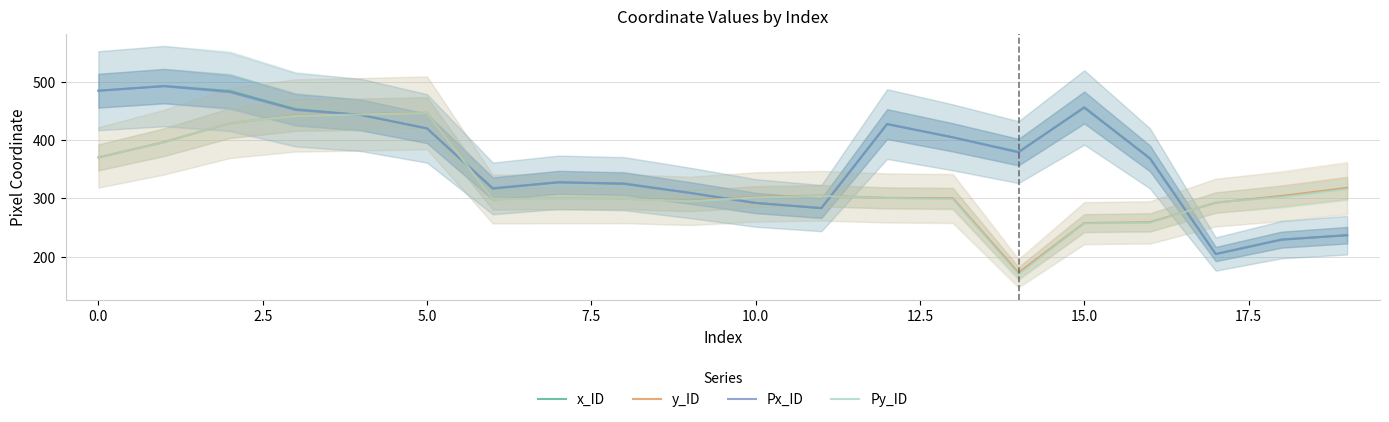

Is this an area chart (filled region under the line)?

No